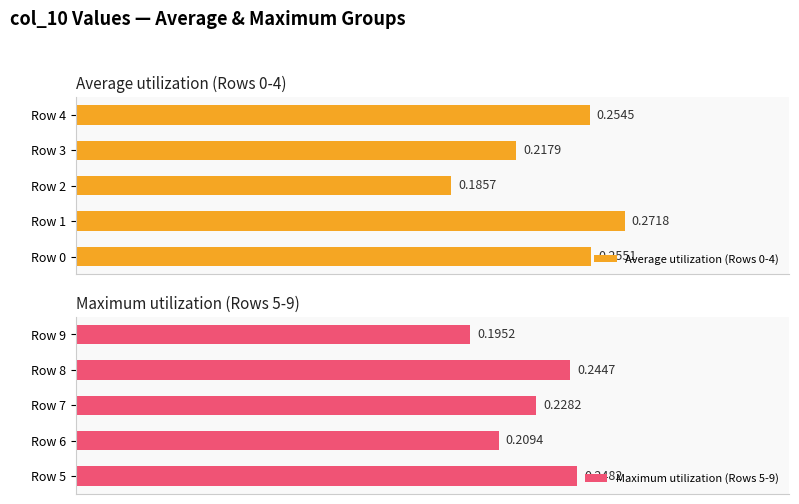

List the labels in order of Average utilization (Rows 0-4) value, largest first.

Row 1, Row 0, Row 4, Row 3, Row 2